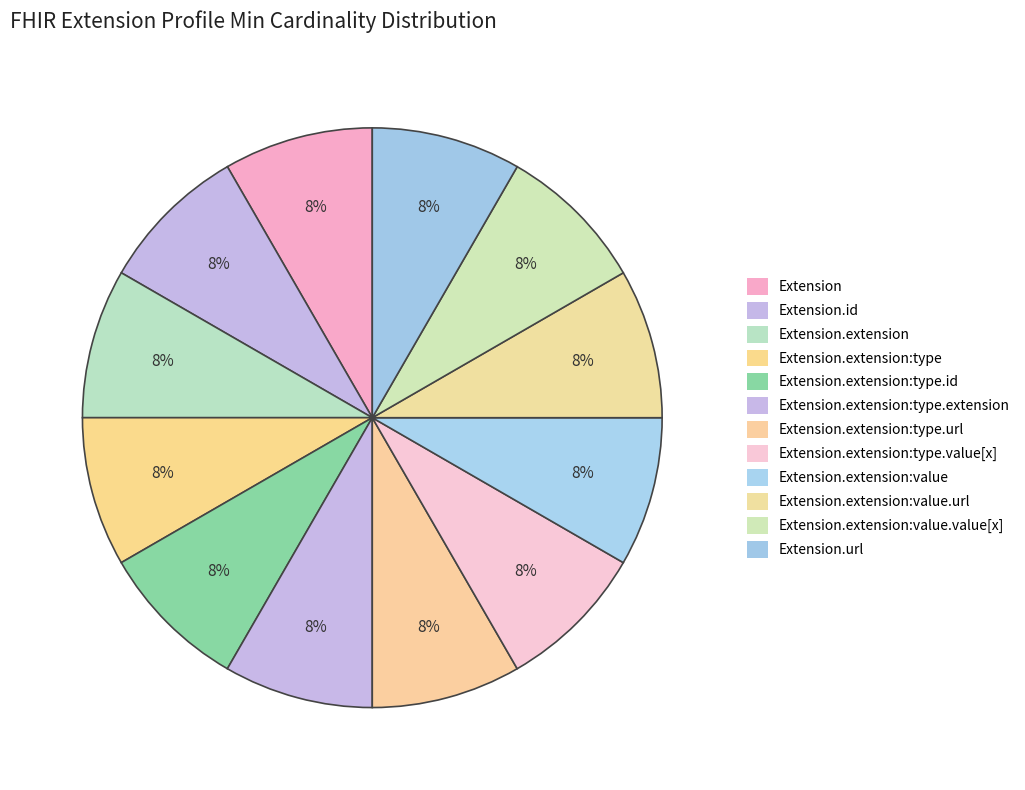

Count the number of slices in the pie.

12